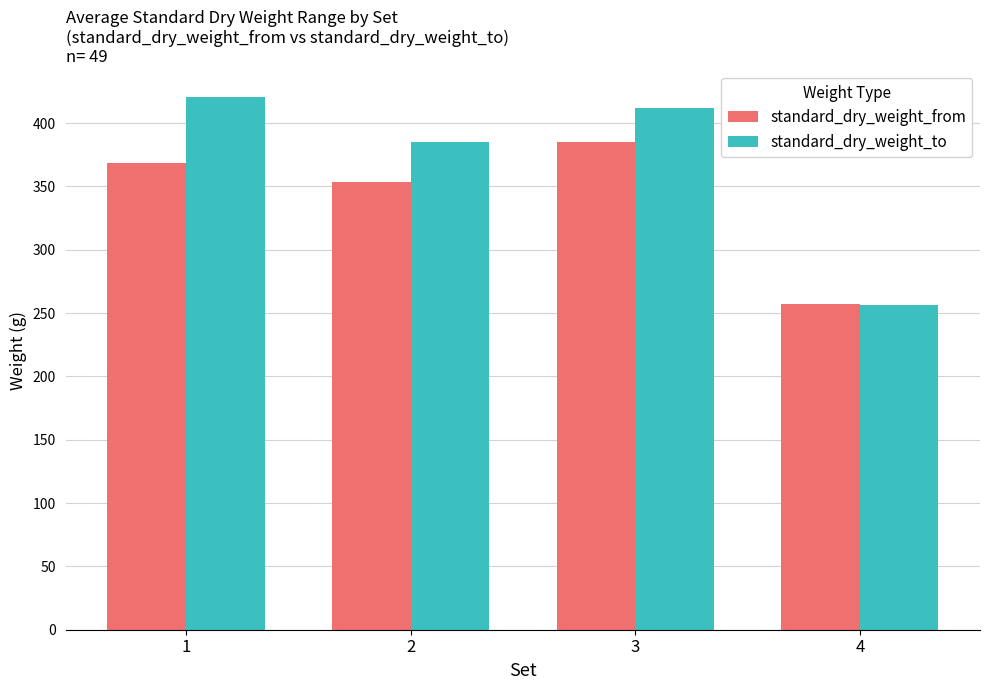

What is the minimum value for standard_dry_weight_to?

256.0